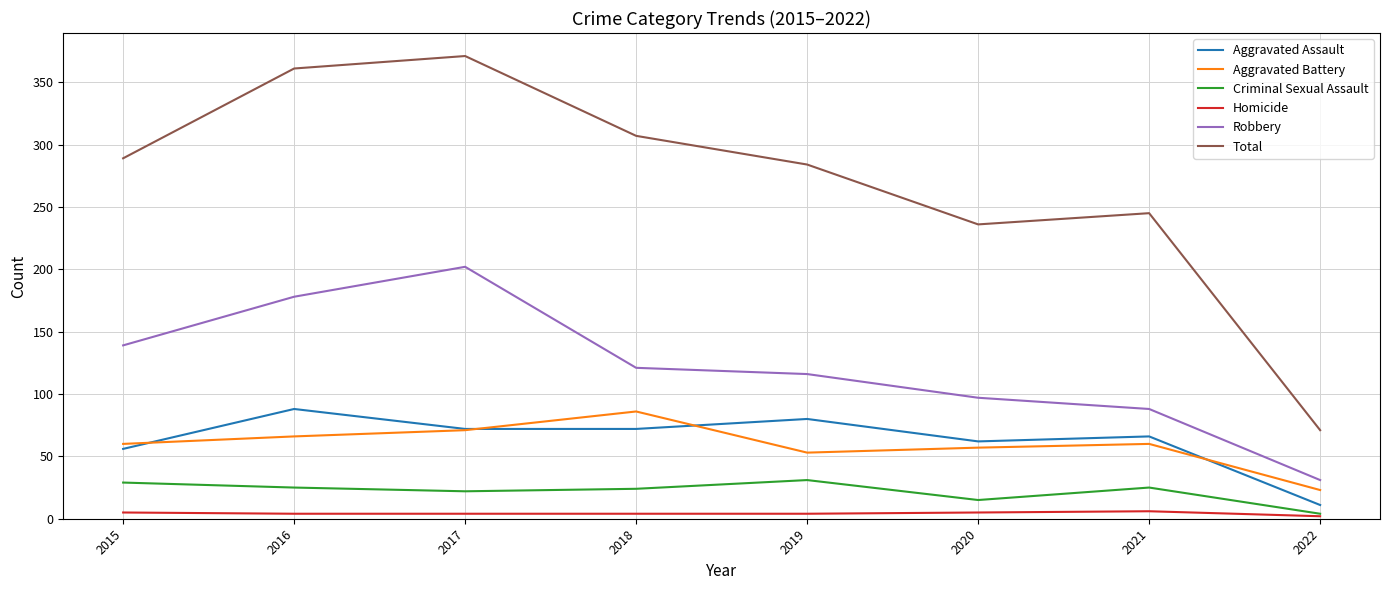

Does the chart have visible grid lines?

Yes